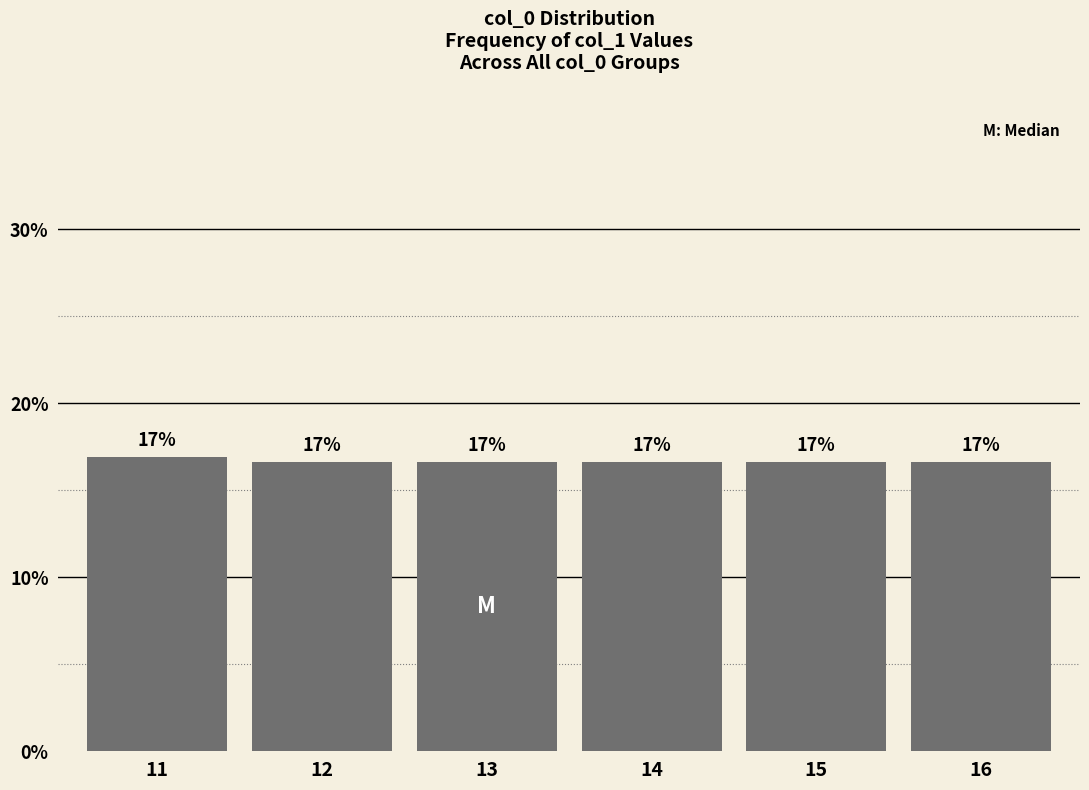

How many data points does each series have?

6